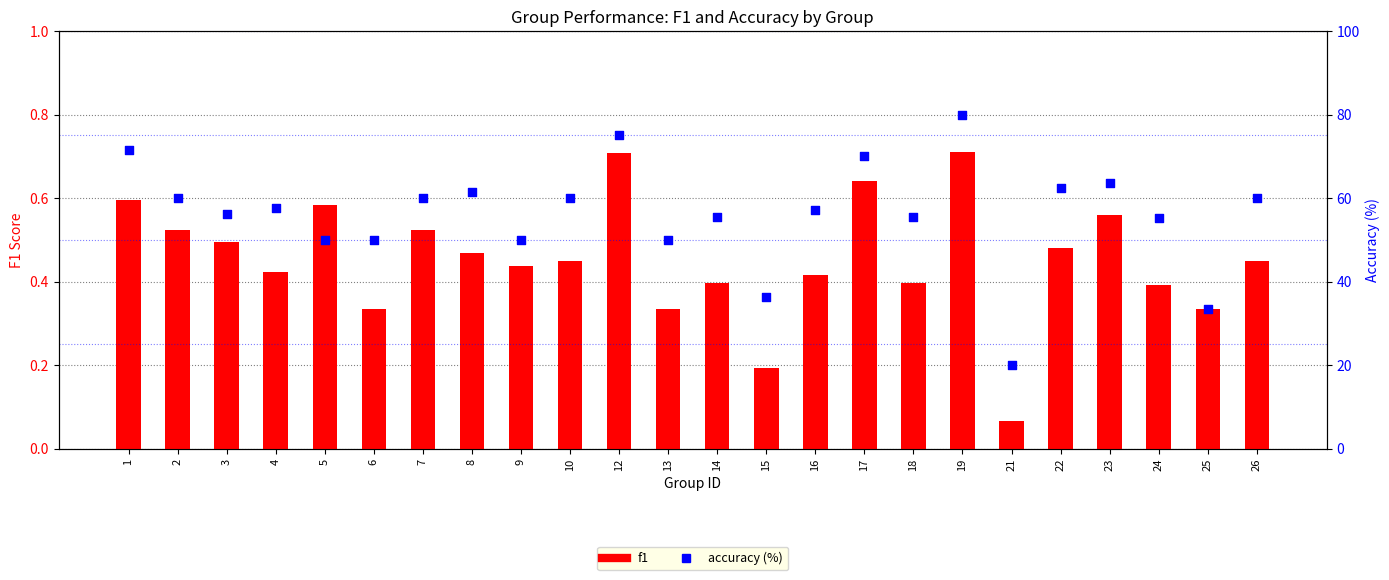

Which series has the largest Y range (max minus min)?

accuracy (%)